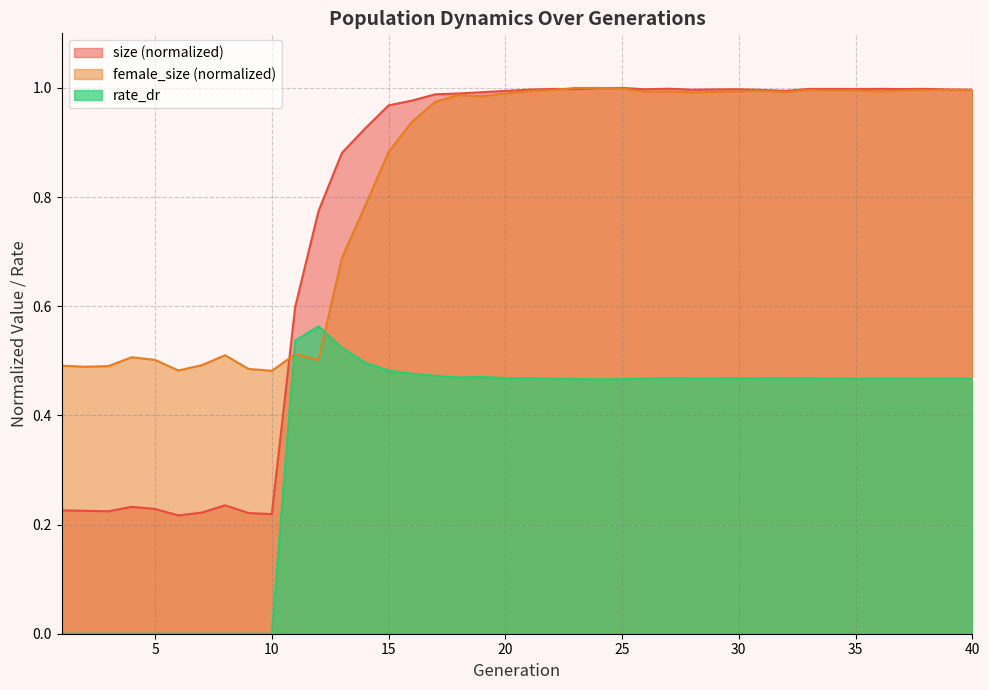

List the series in order of their peak value, highest first.

size, female_size, rate_dr